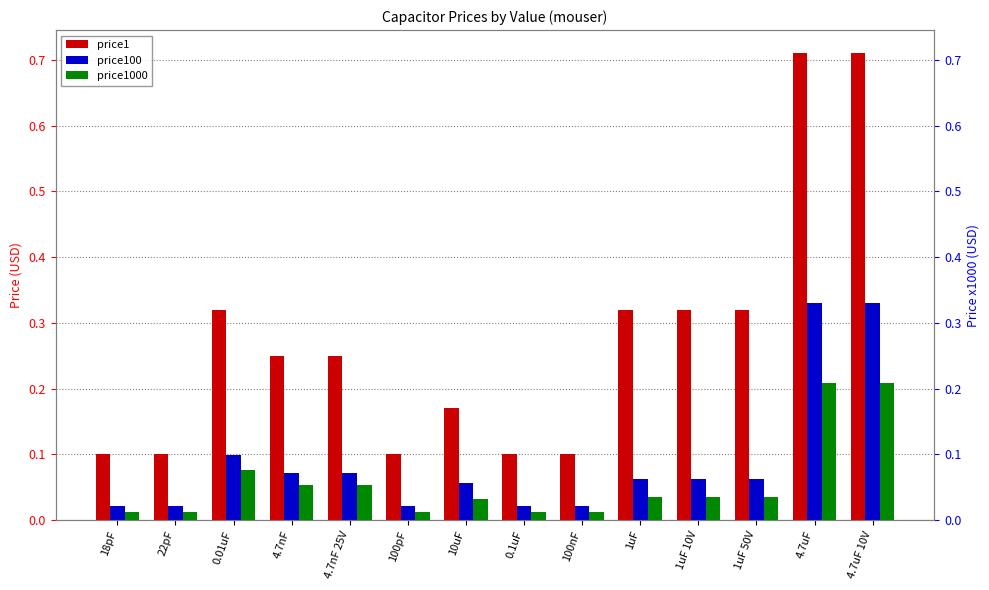

What is the average value of the price1 series?

0.3